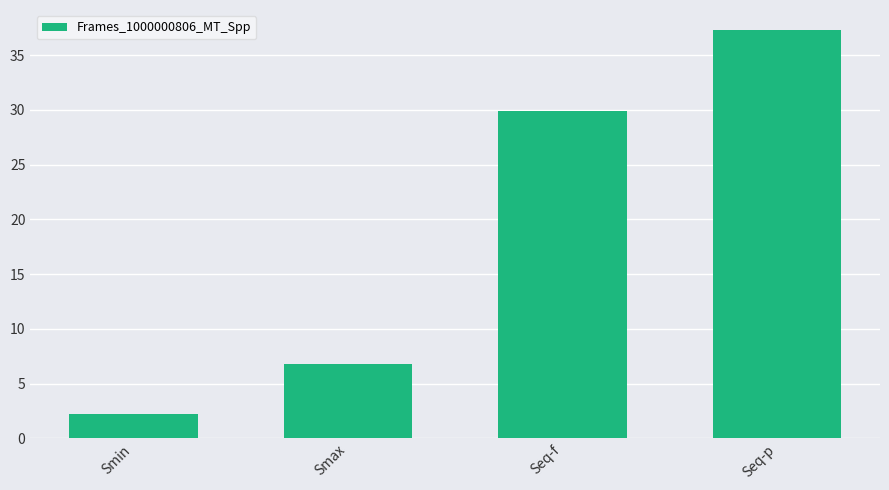

Does the chart contain stacked bars?

No